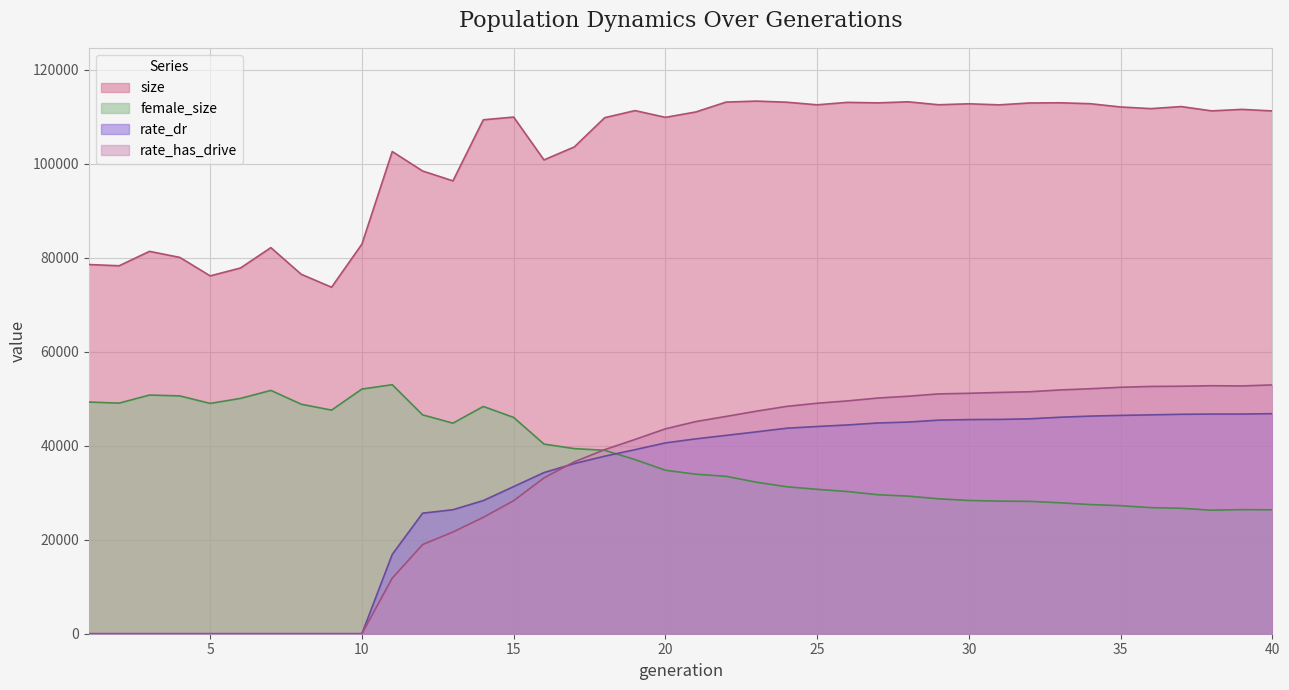

Where is the first local maximum for rate_has_drive?

38